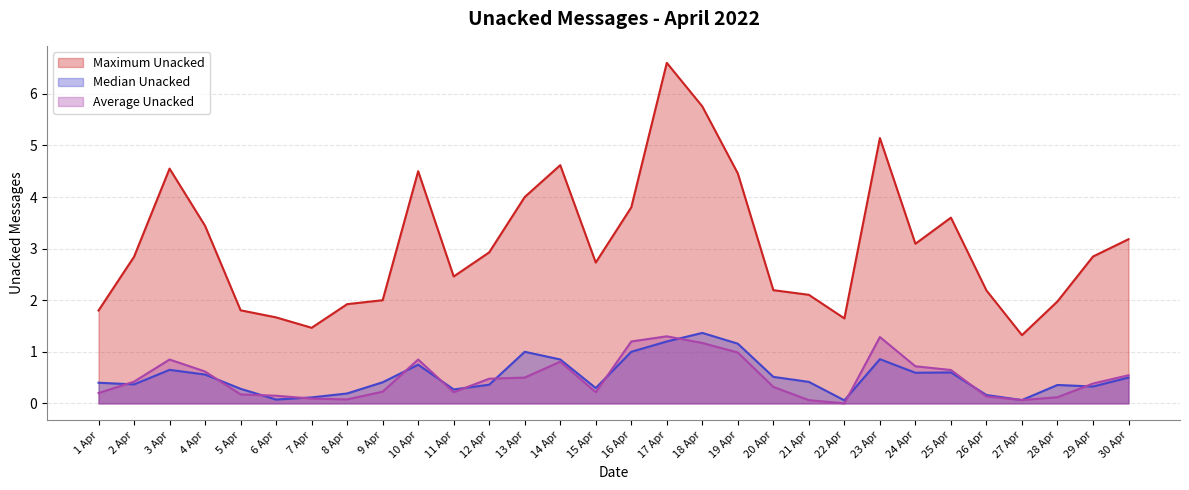

What is the approximate value of Maximum Unacked at 3 Apr?

4.5